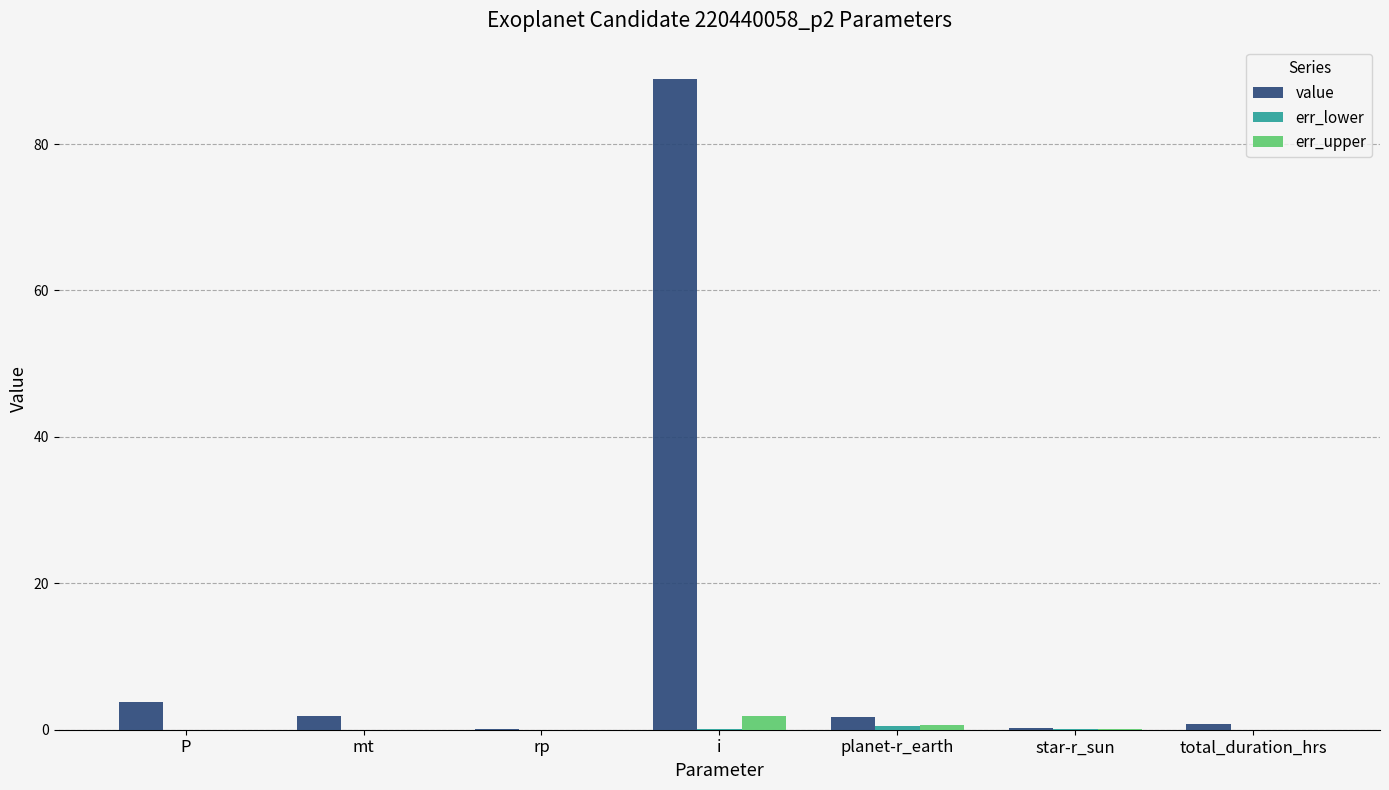

Between rp and i, which series saw the biggest shift?

value